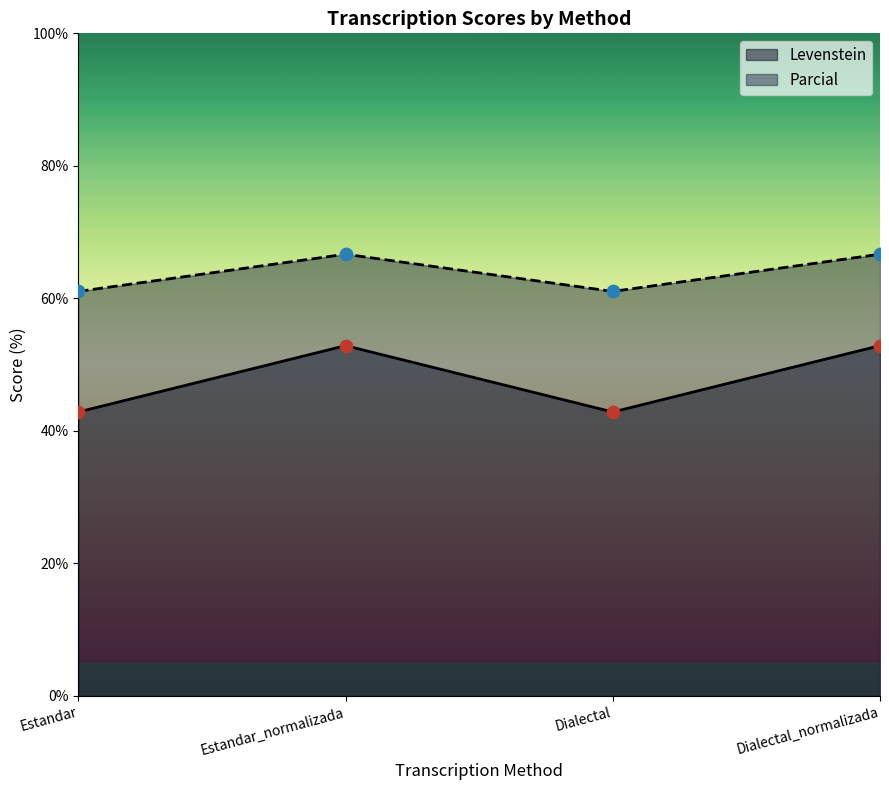

Which series has the largest total across all categories?

Parcial